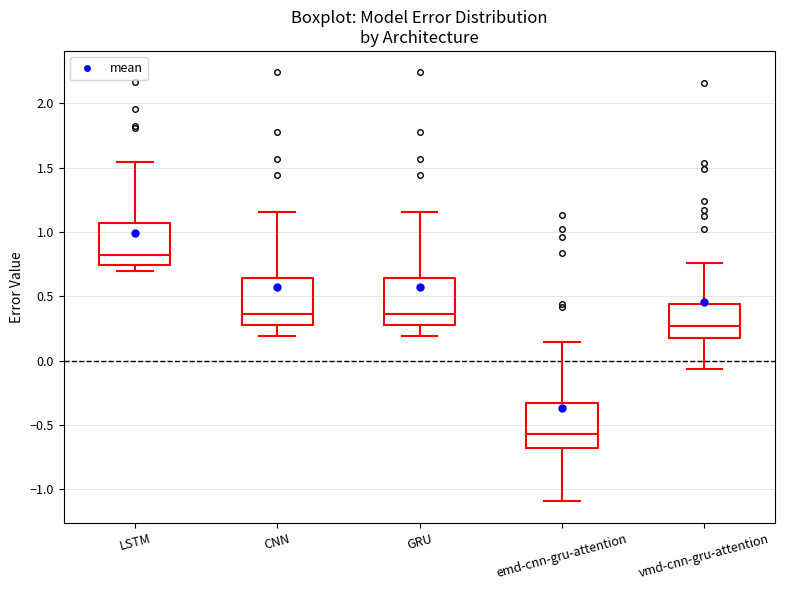

Where does the lower whisker of the box for vmd-cnn-gru-attention end on the y-axis? The values are not printed on the chart, so give them approximately, as read against the axis.

-0.05